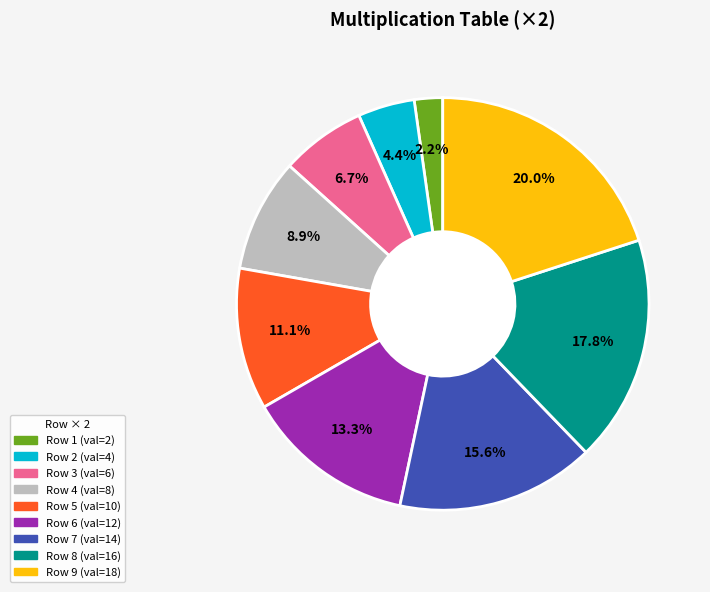

Is there any slice that represents more than half of the pie?

No